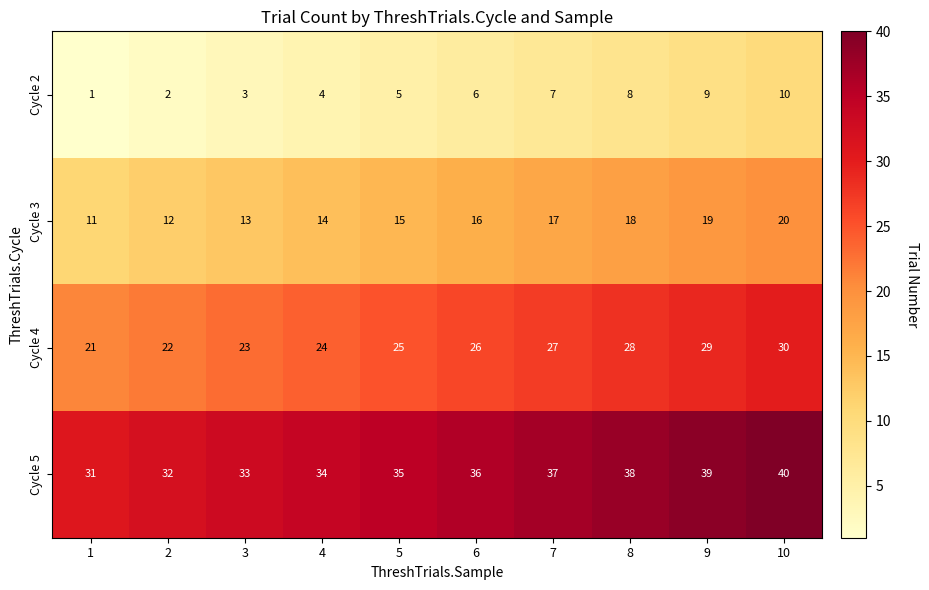

What is the total value across all series at 8?

92